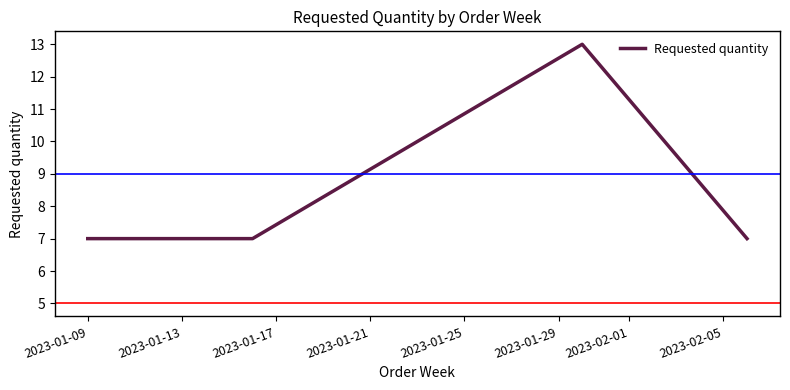

Does the chart display data point markers on the line(s)?

No